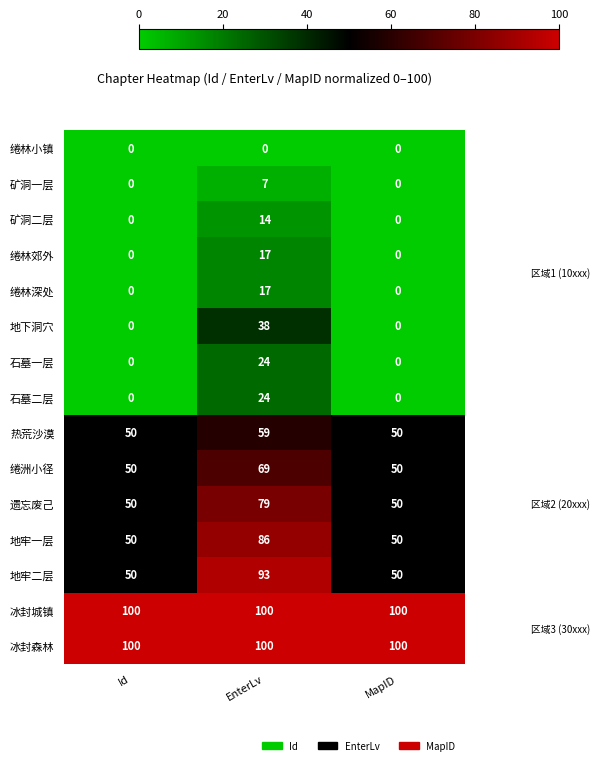

What is the average value of the 矿洞二层 series?

5